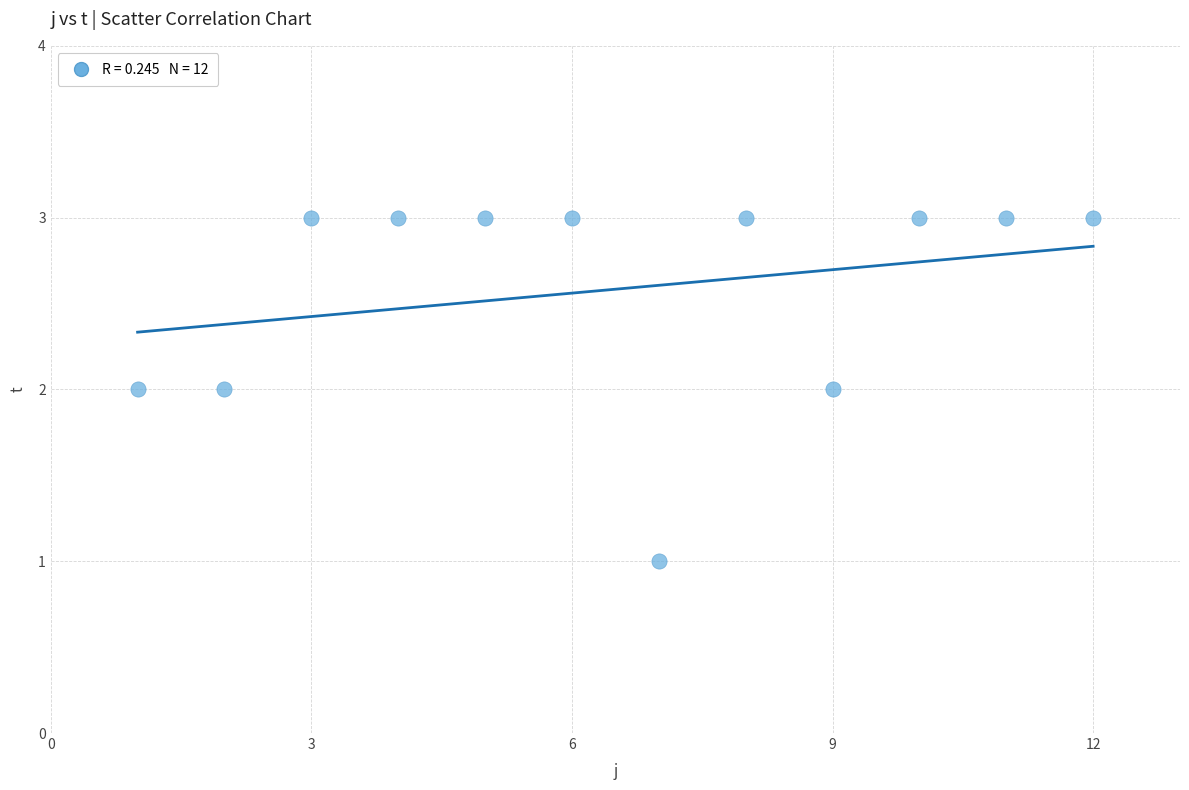

What is the average X value?

6